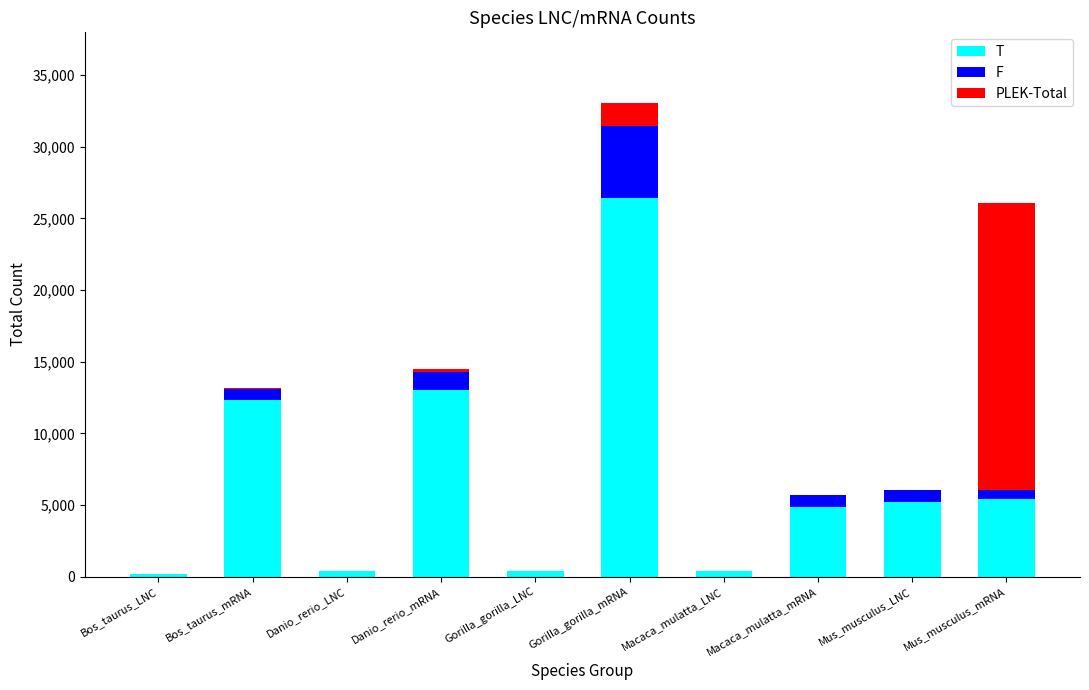

What is the maximum value for T?

26390